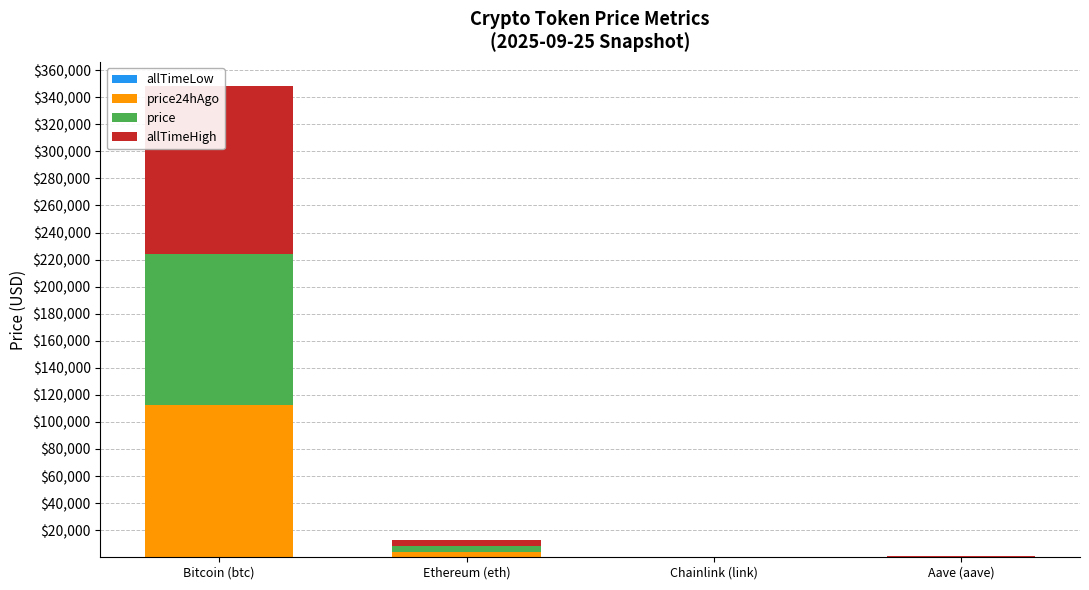

Is the value of allTimeLow at Bitcoin (btc) greater than the value of price24hAgo at Bitcoin (btc)?

No